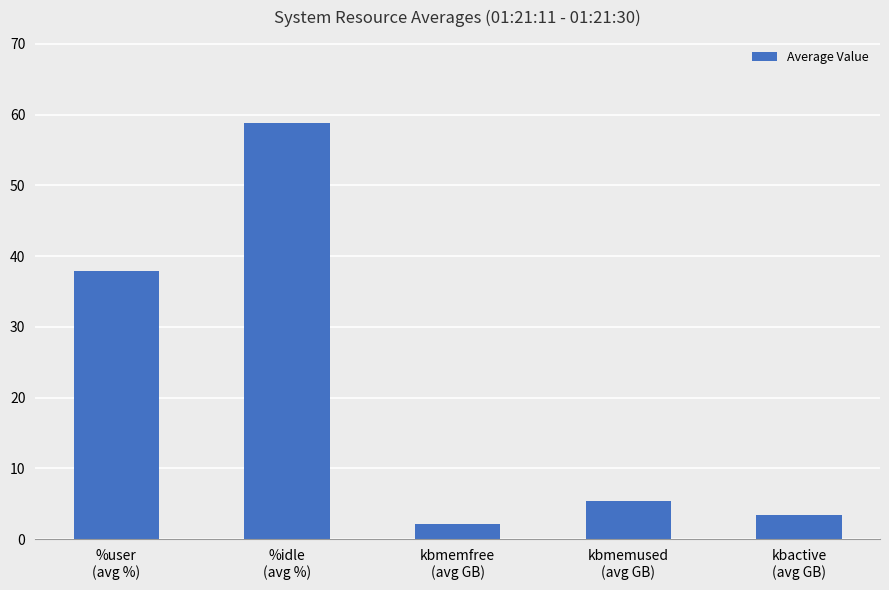

What is the average value?

21.5